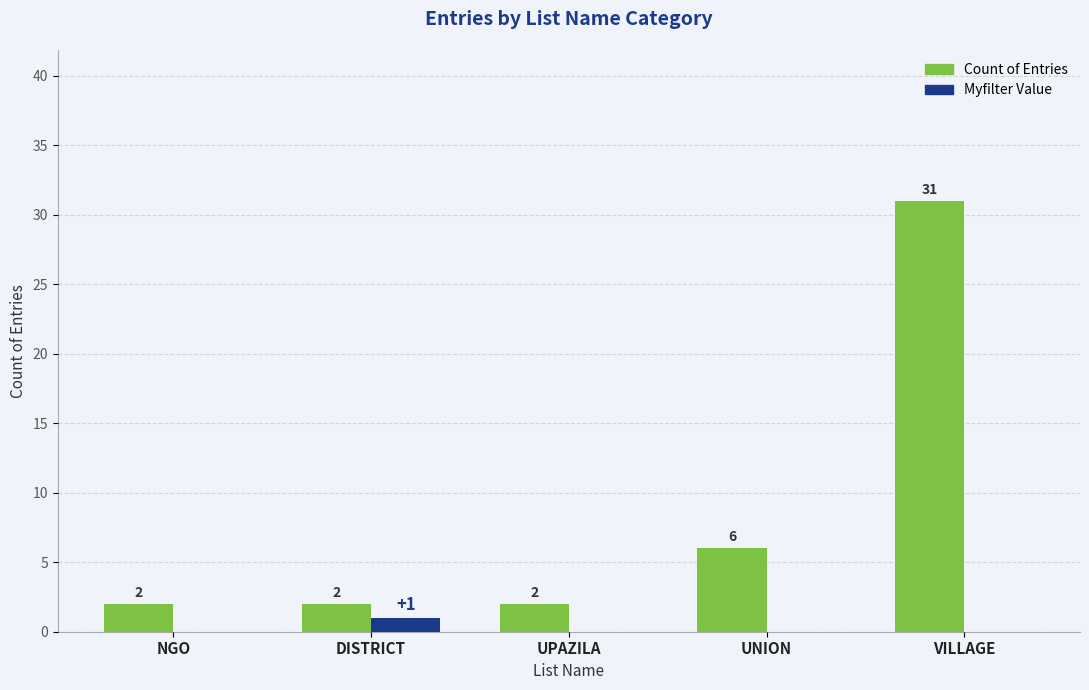

The value of Myfilter Value at NGO is 0. True or false?

True